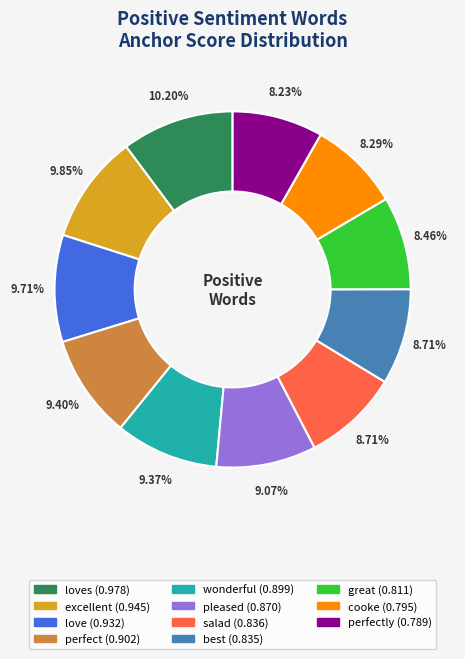

Is there any slice that represents more than half of the pie?

No